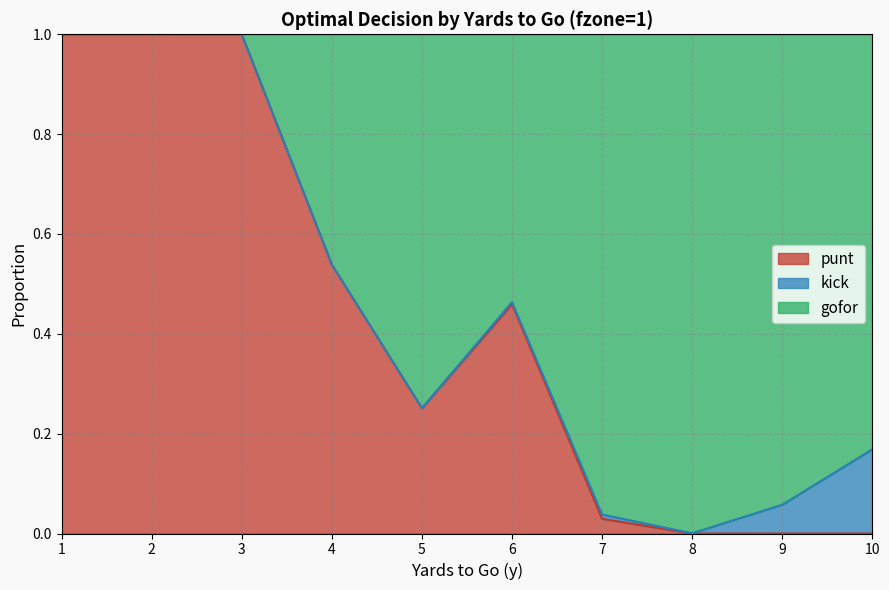

The value of punt at 2 is 1.4. True or false?

False